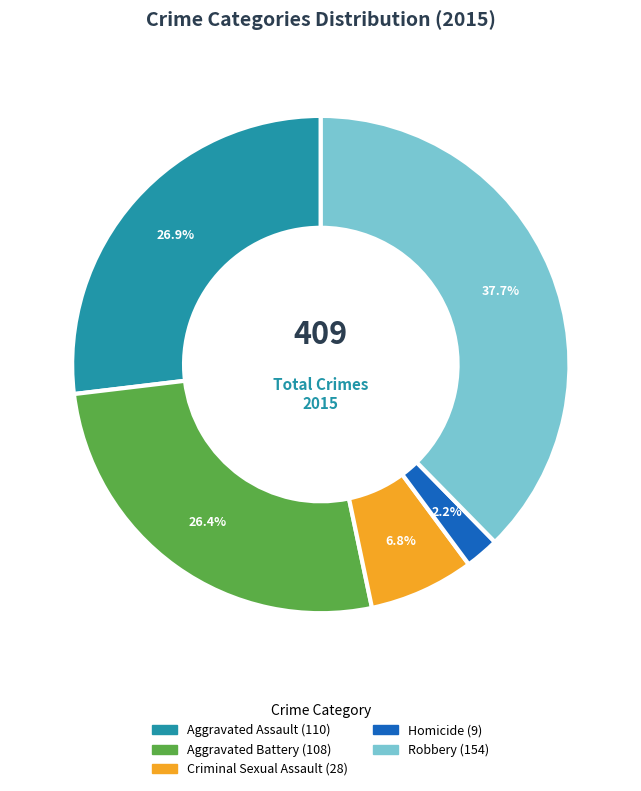

What percentage do Homicide and Robbery together represent?

39.9%